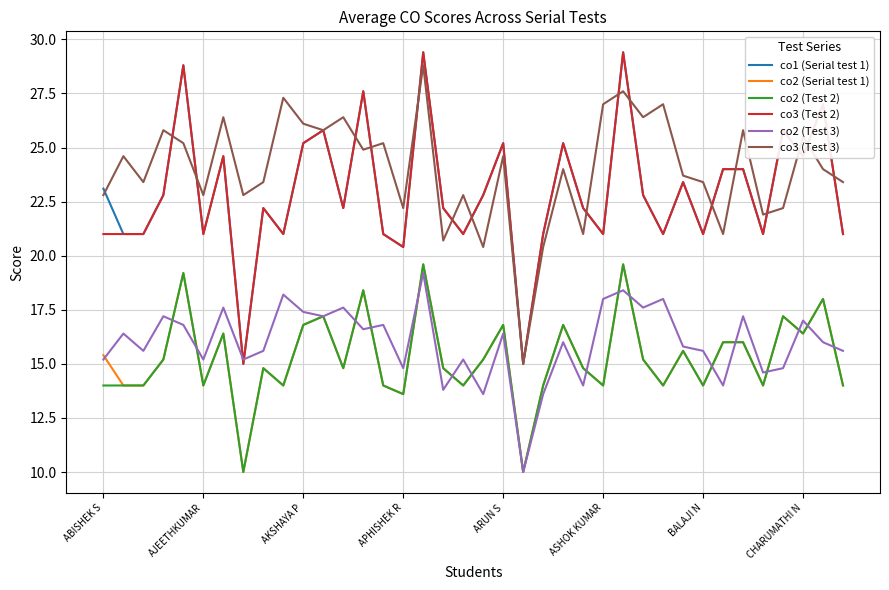

True or false: co1 (Serial test 1) and co2 (Serial test 1) cross at least once.

False